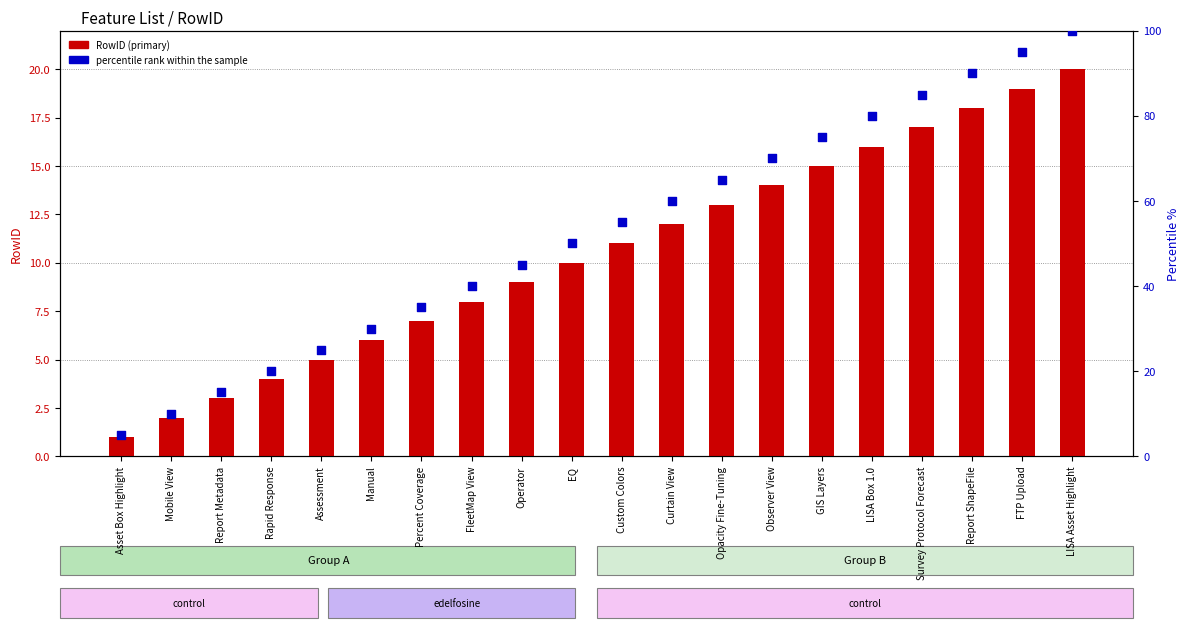

Which series has the widest spread of Y values?

percentile rank within the sample